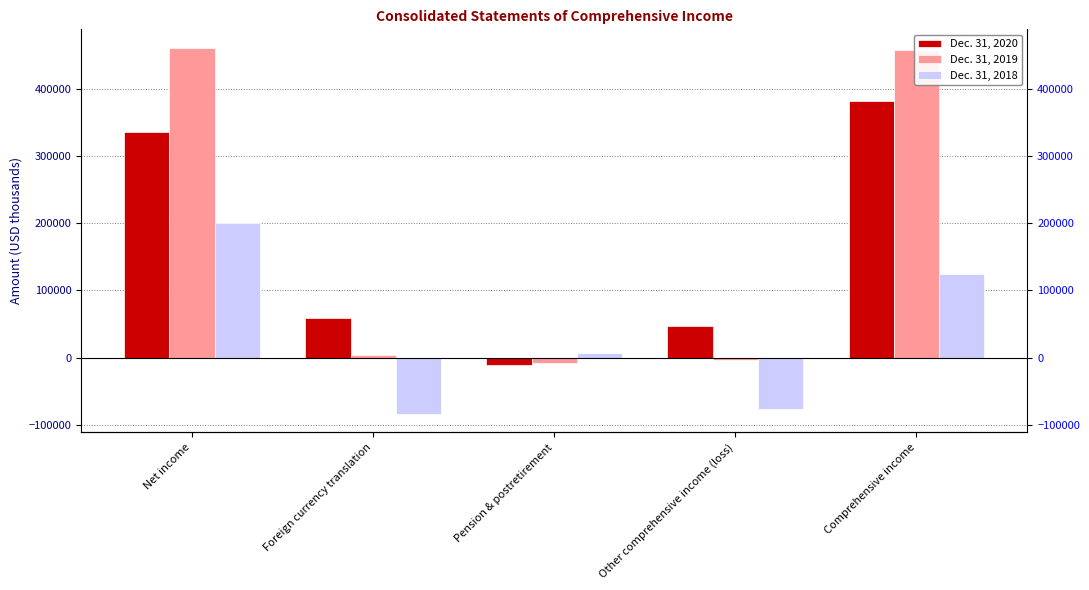

Which series changed the most between Foreign currency translation and Pension & postretirement?

Dec. 31, 2018